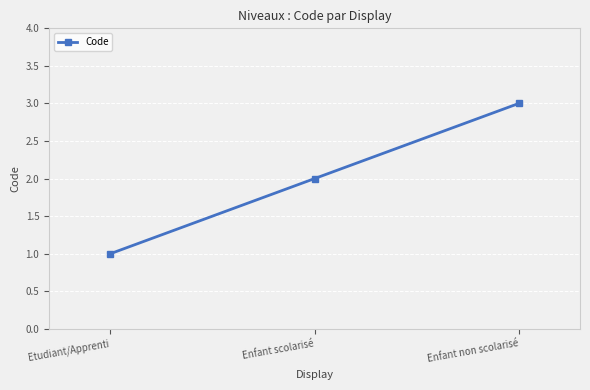

Reading left to right, extract all data points from this chart.

Etudiant/Apprenti=1	Enfant scolarisé=2	Enfant non scolarisé=3